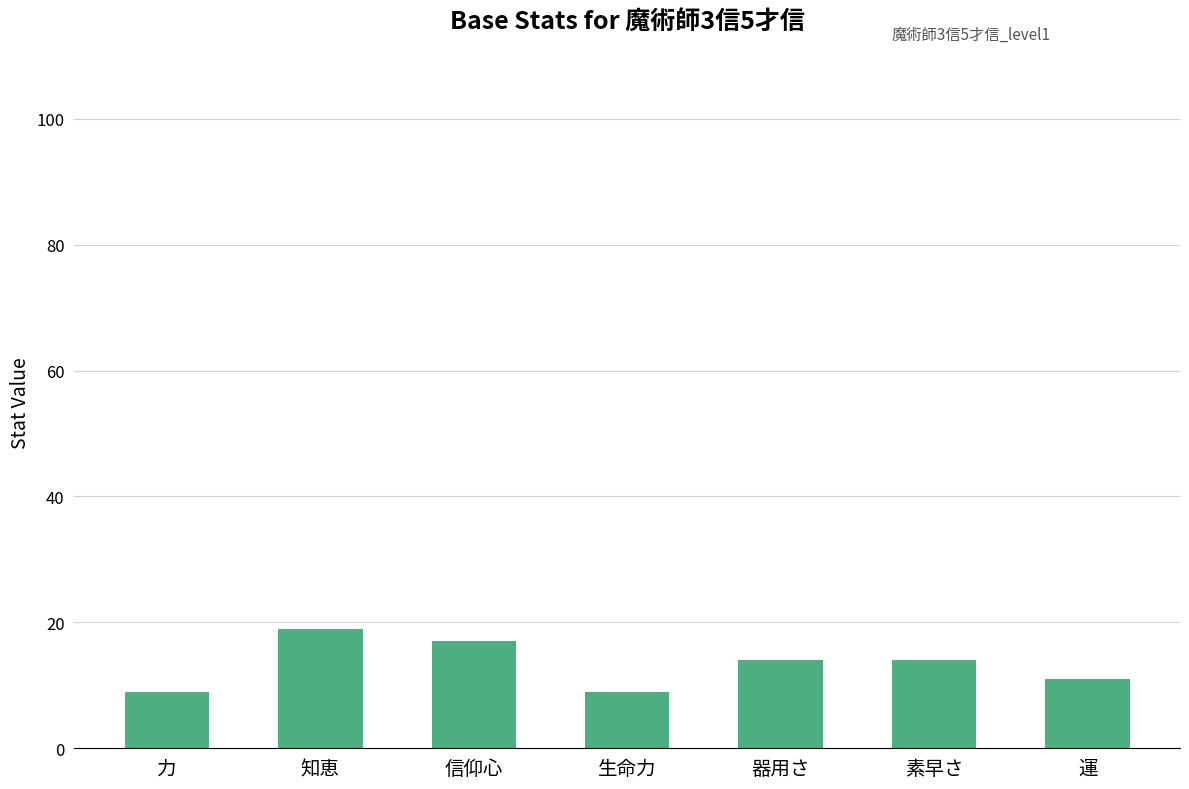

What is the average value?

13